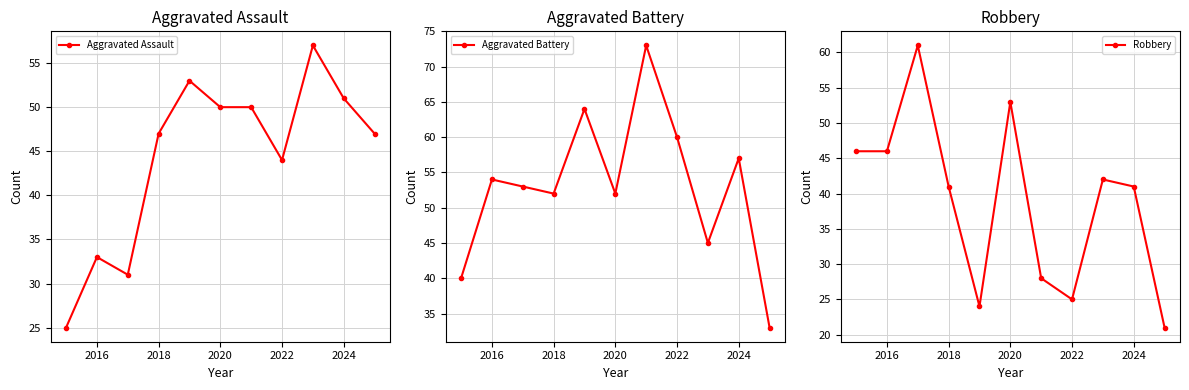

What is the minimum value for Aggravated Assault?

25